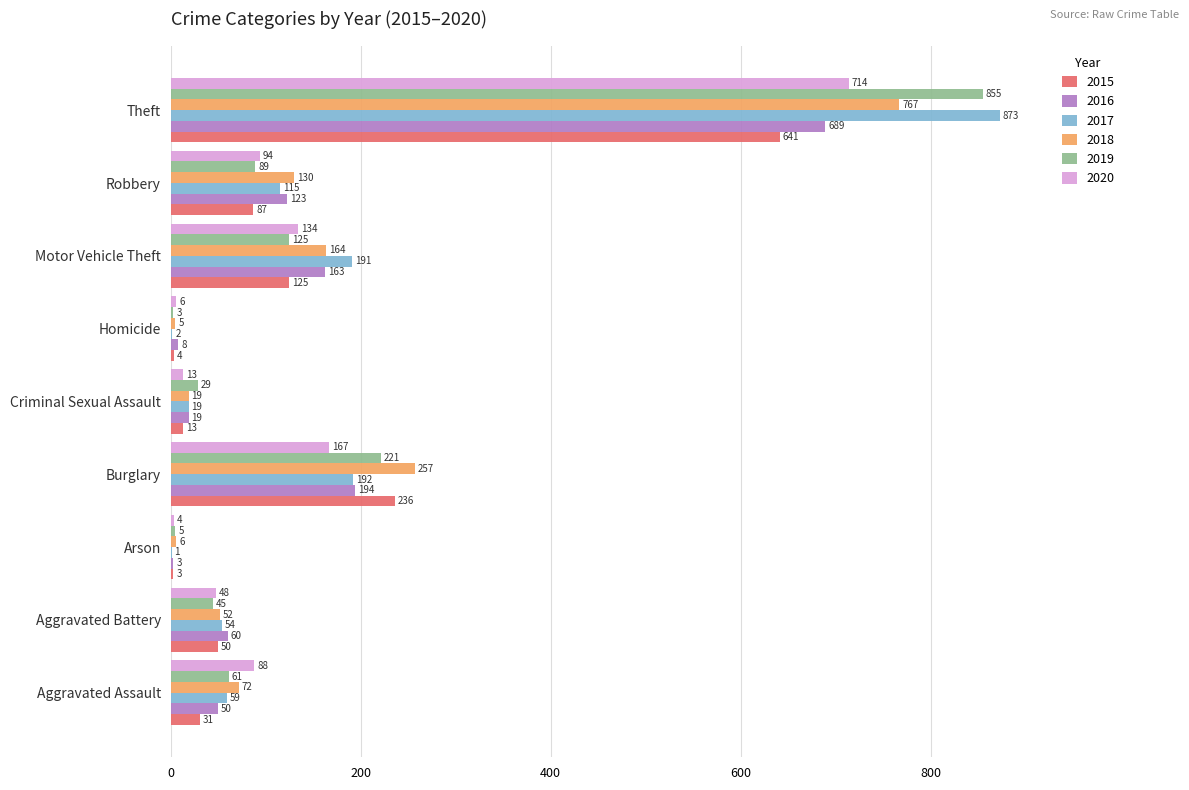

How many data points does each series have?

9